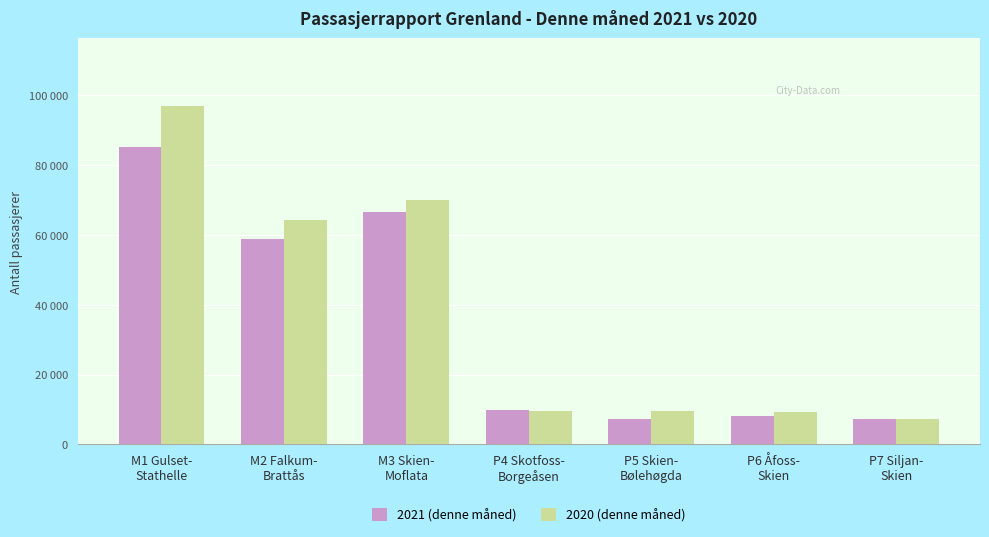

Reading right to left, transcribe all the data shown in this chart.

2021 (denne måned): 7147	8078	7312	9971	66548	58841	85209
2020 (denne måned): 7389	9259	9417	9464	70098	64378	97031